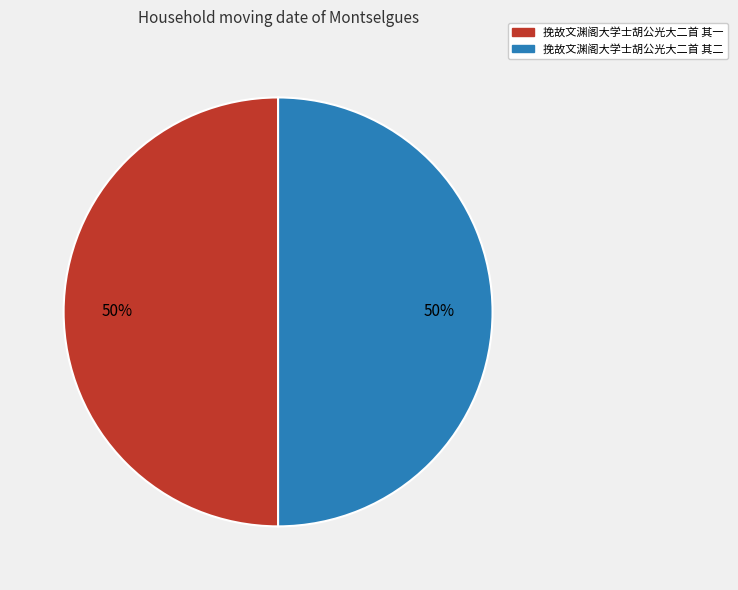

Approximately how many times larger is the value at 挽故文渊阁大学士胡公光大二首 其二 compared to 挽故文渊阁大学士胡公光大二首 其一?

1.0